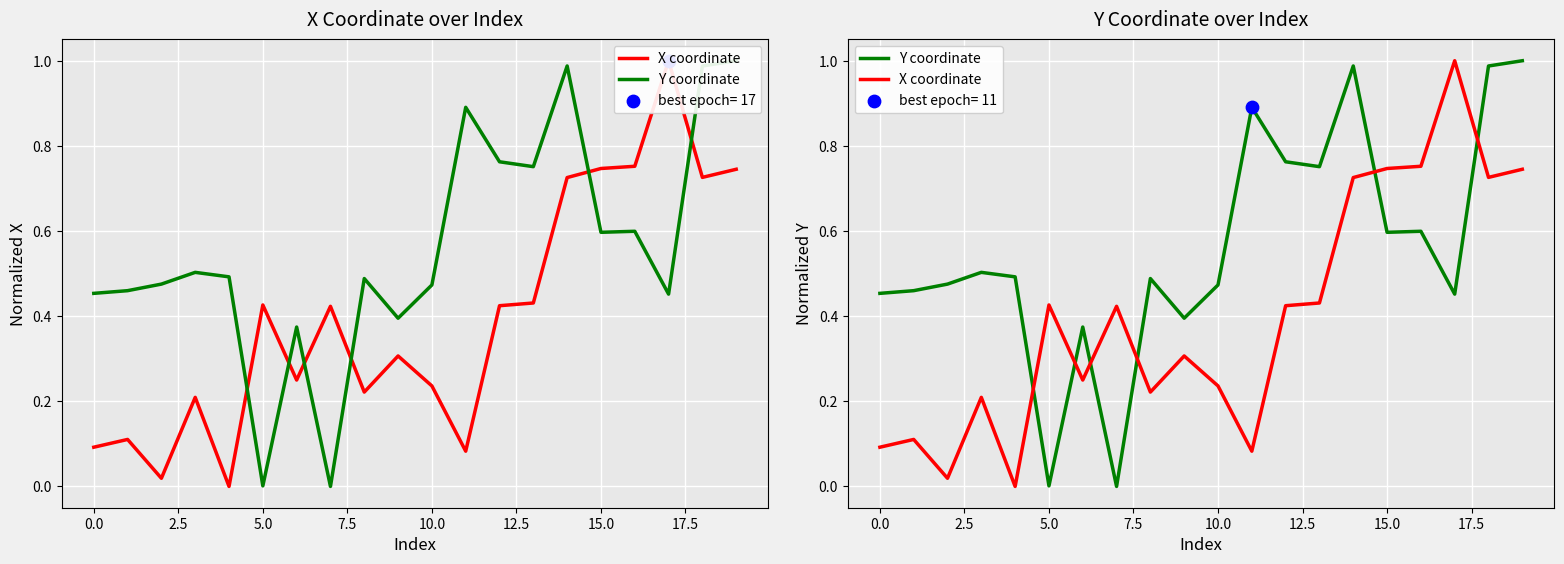

Which series contains the lowest Y value?

X coordinate